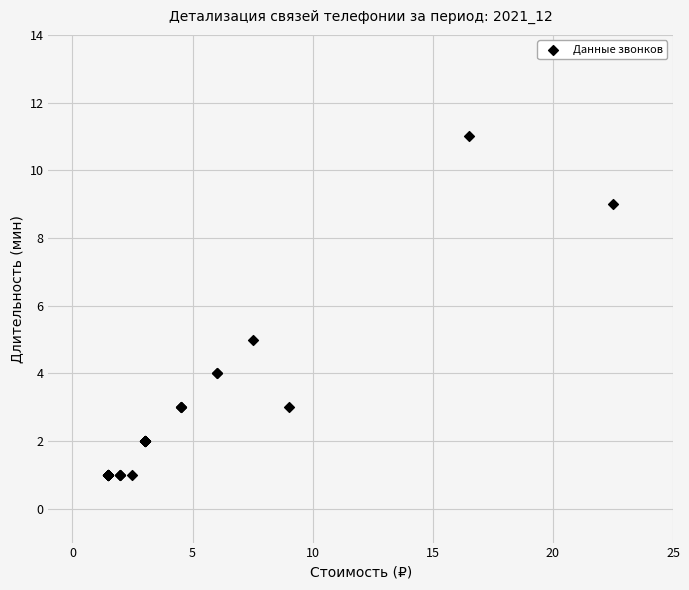

What Y value in the scatter plot is closest to 6?

5